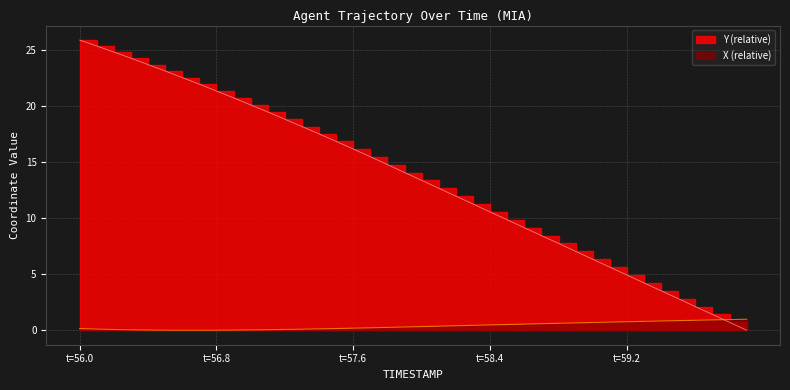

What is the approximate value of X at 57.4?

0.1